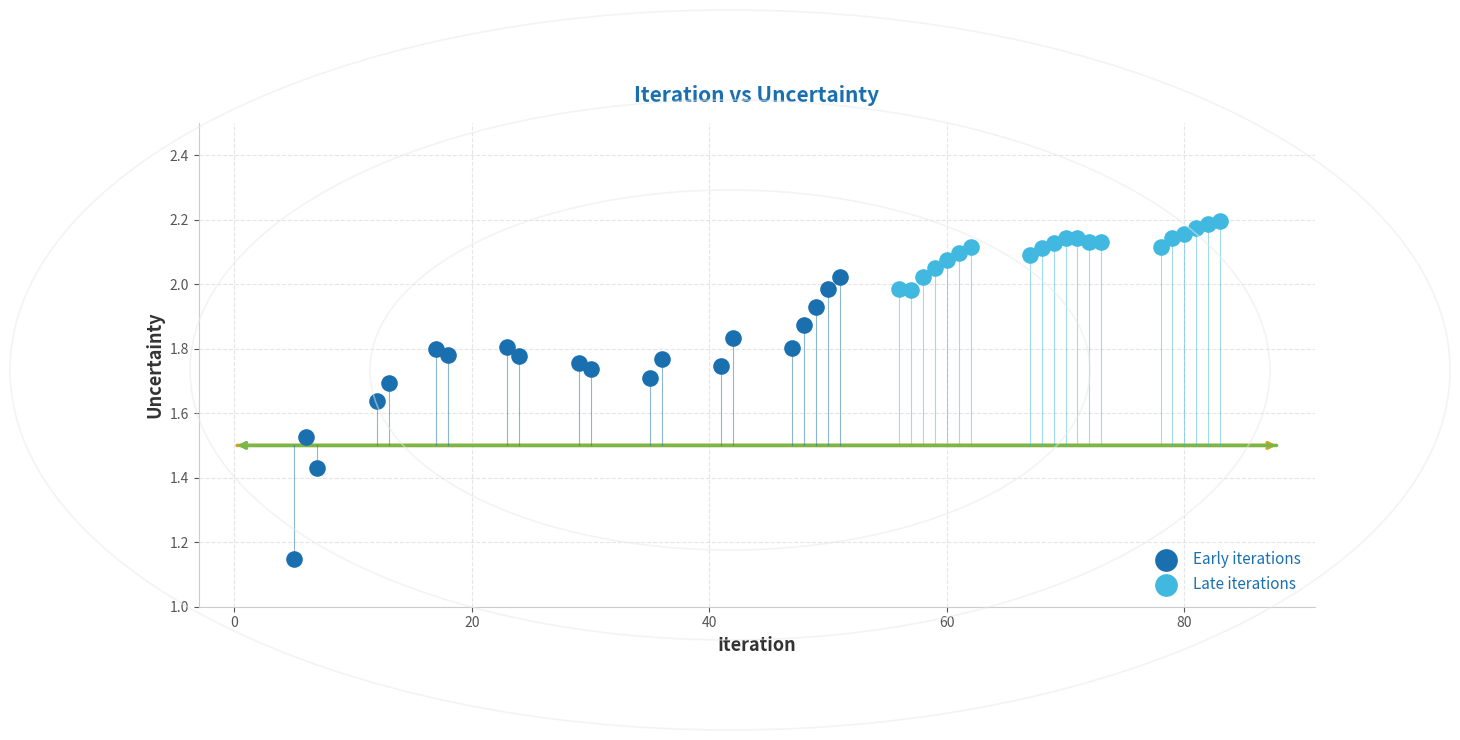

Which series contains the lowest Y value?

Early iterations